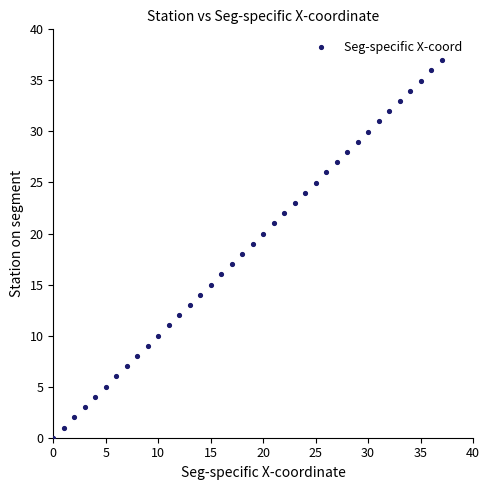

What is the range of Y values (max minus min)?

37.0